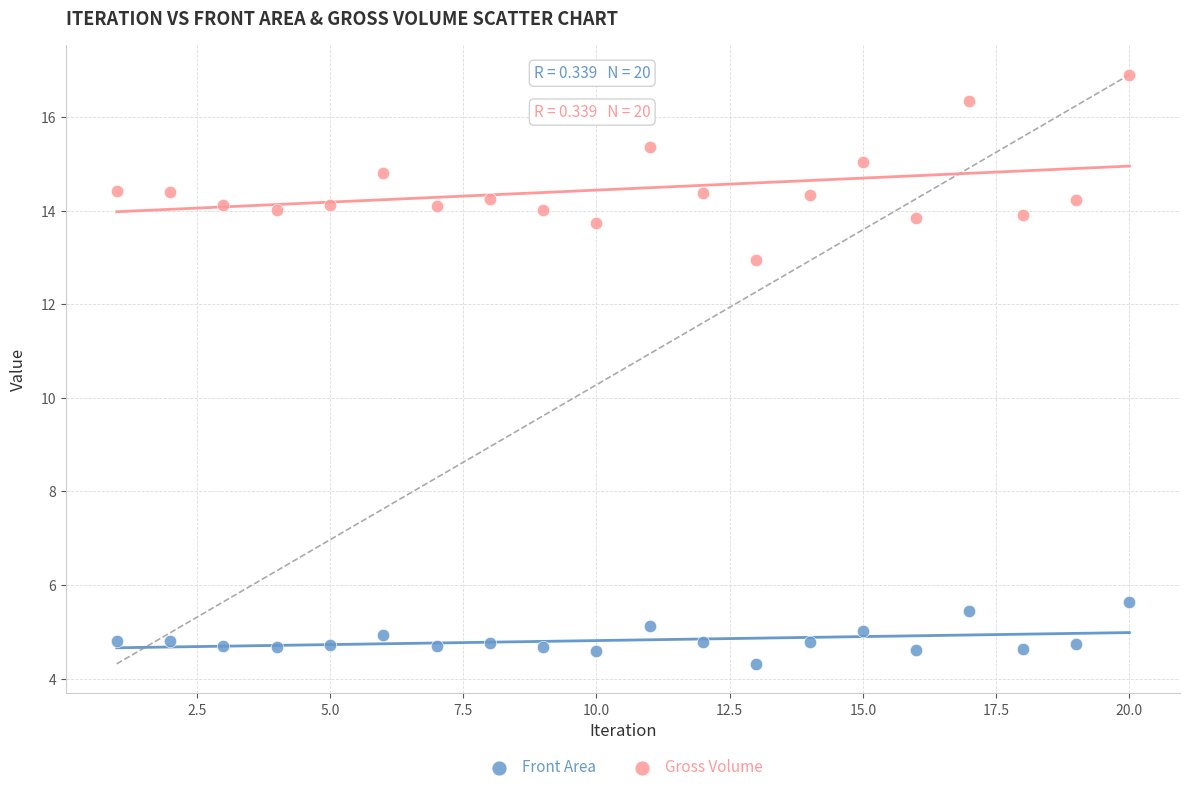

Across all series, what Y value is closest to 10?

12.9